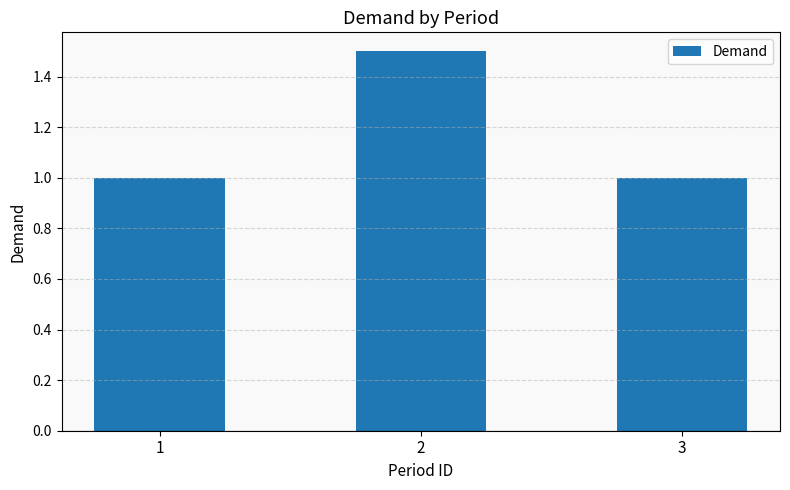

Count the number of data series in this chart.

1